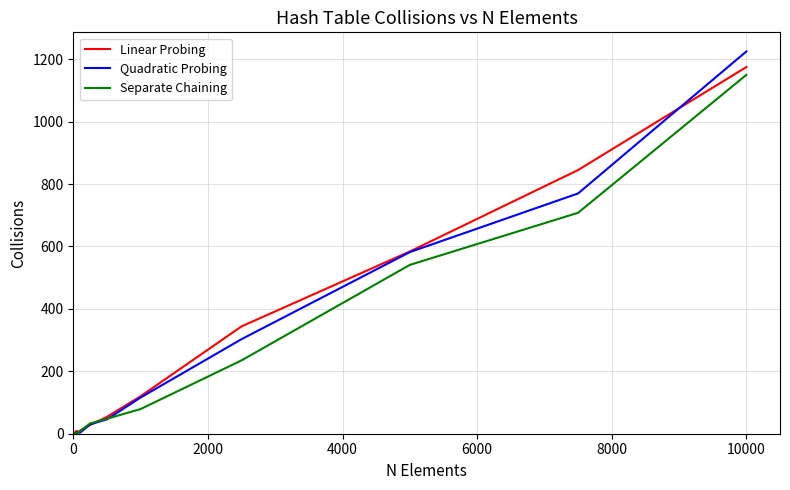

Count the number of data series in this chart.

3